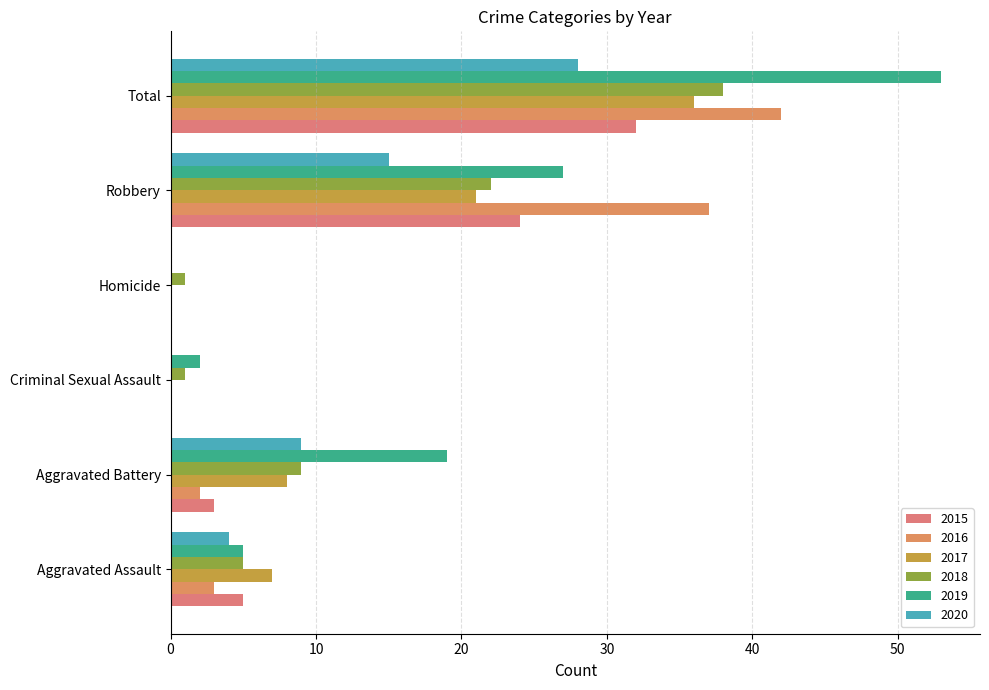

The 2020 series shows 8 at Total. True or false?

False